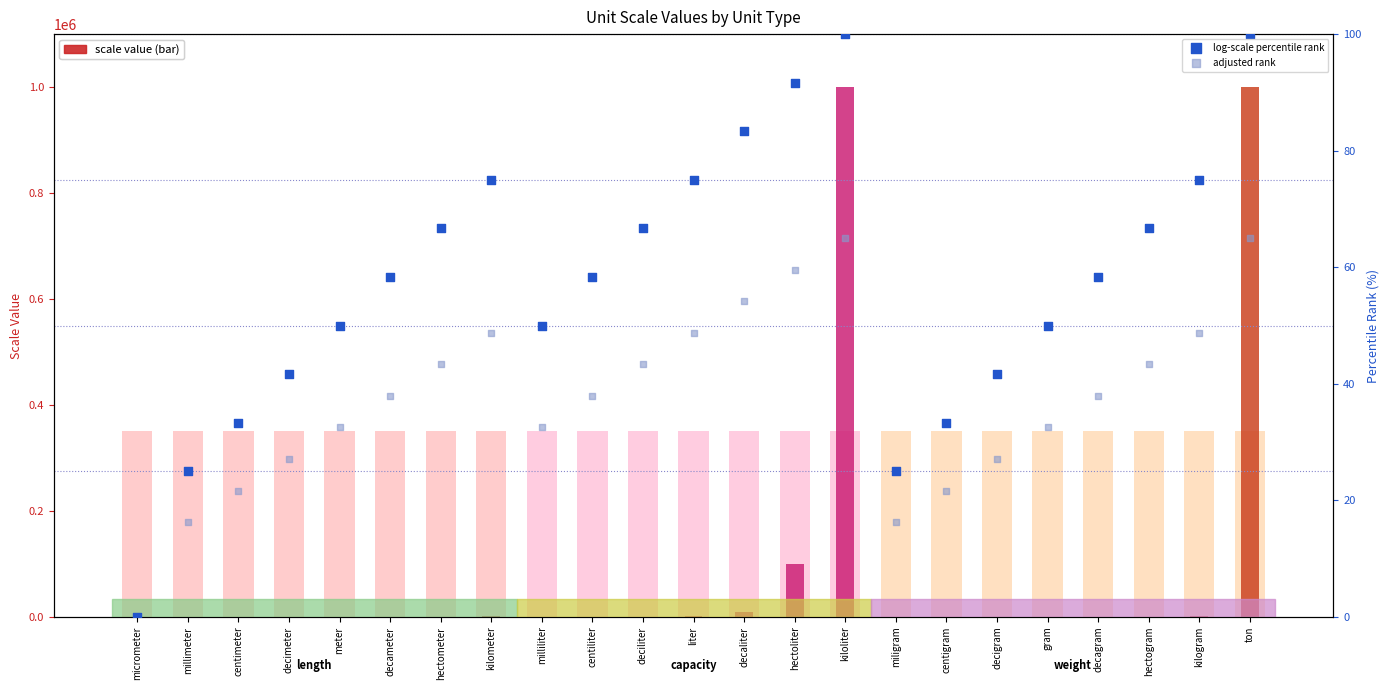

Which series has the largest total across all categories?

scale value